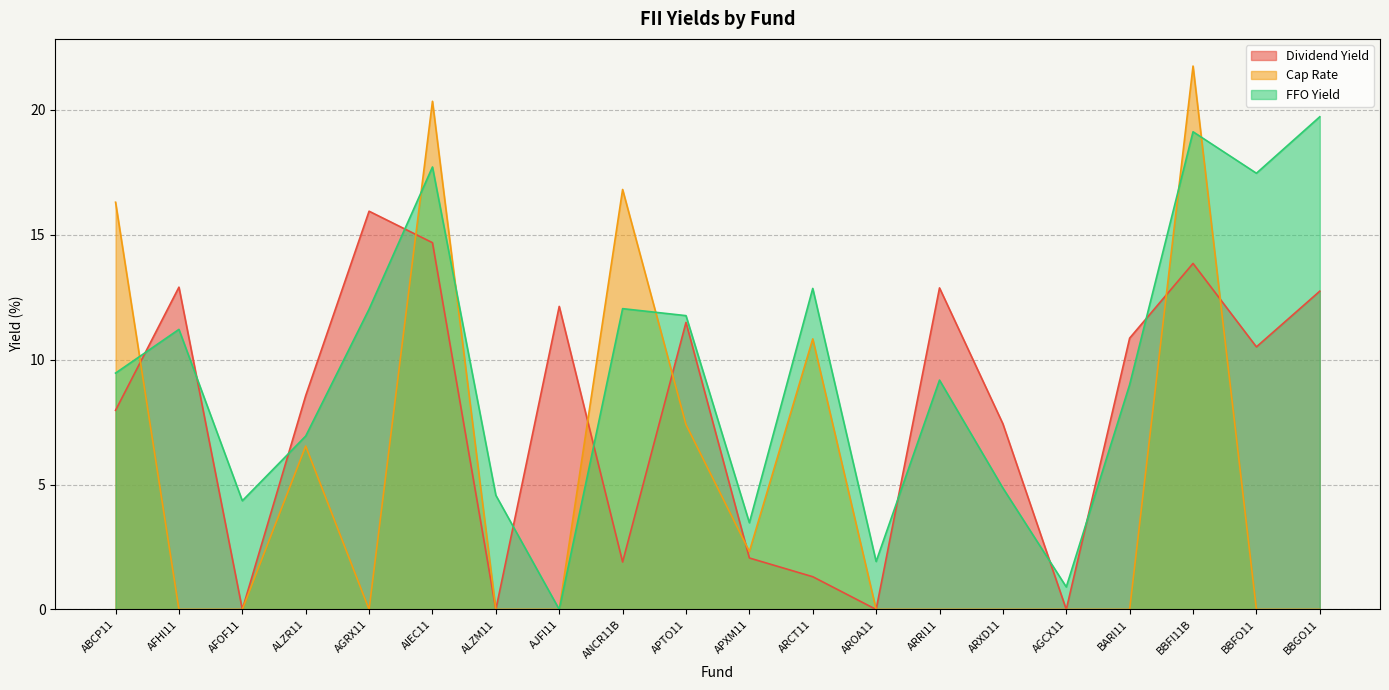

What is the difference between the highest and lowest values at BBGO11?

19.7